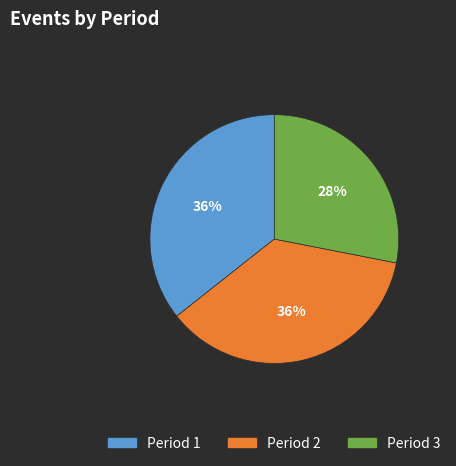

Combined, do Period 3 and Period 2 account for over 50%?

Yes